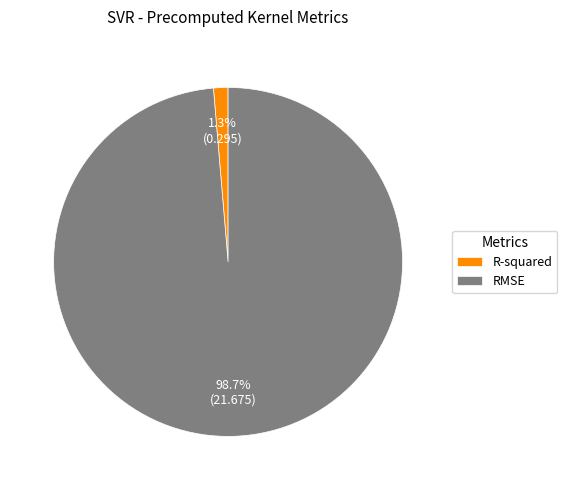

What is the majority slice?

RMSE